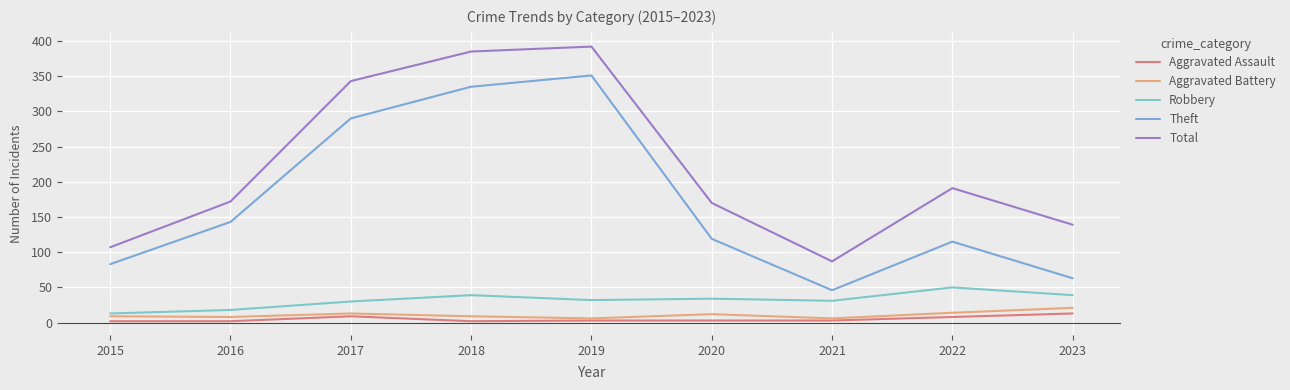

True or false: Theft and Robbery cross at least once.

False